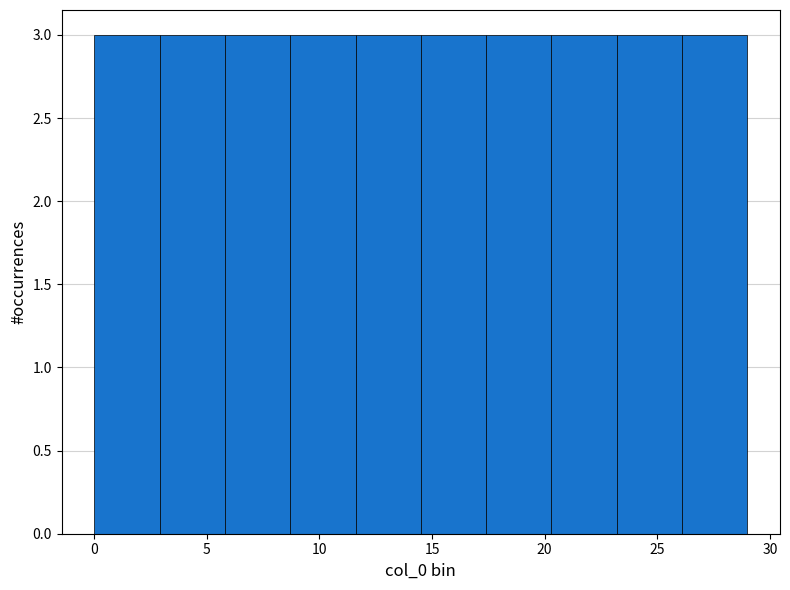

Reading left to right, transcribe this chart: for each bar, give the range it covers on the x-axis and its height. Neither the bar edges nor the heights are printed on the chart, so give them approximately, as read against the axes.

0.0 to 2.9: 3
2.9 to 5.8: 3
5.8 to 8.7: 3
8.7 to 11.6: 3
11.6 to 14.5: 3
14.5 to 17.4: 3
17.4 to 20.3: 3
20.3 to 23.2: 3
23.2 to 26.1: 3
26.1 to 29.0: 3